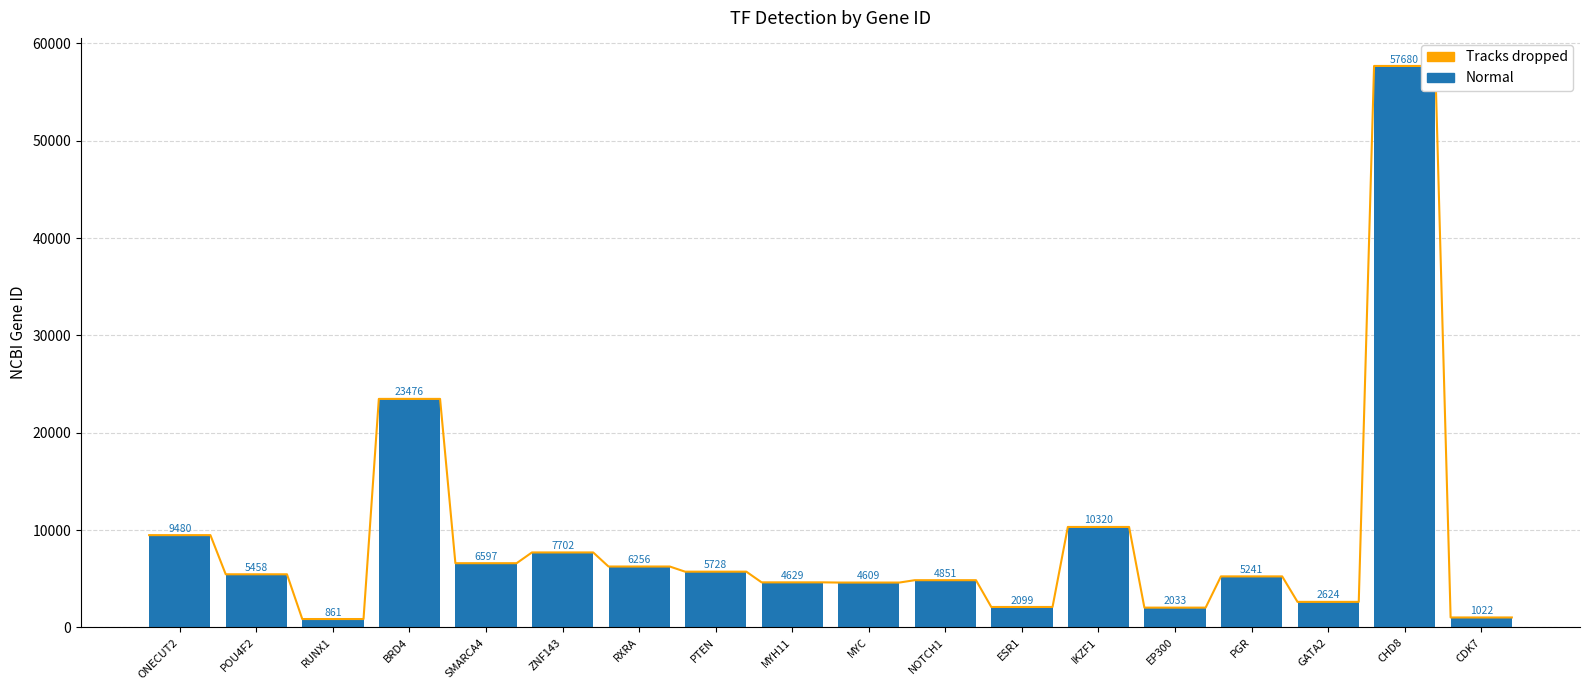

How many bars are there in total?

18